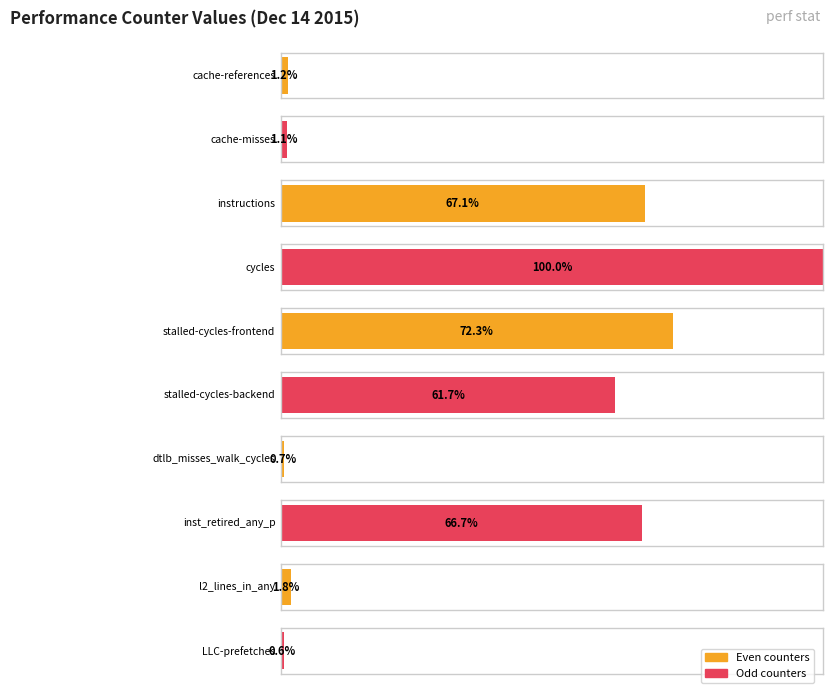

Rank the categories by value from highest to lowest.

cycles, stalled-cycles-frontend, instructions, inst_retired_any_p, stalled-cycles-backend, l2_lines_in_any, cache-references, cache-misses, dtlb_misses_walk_cycles, LLC-prefetches